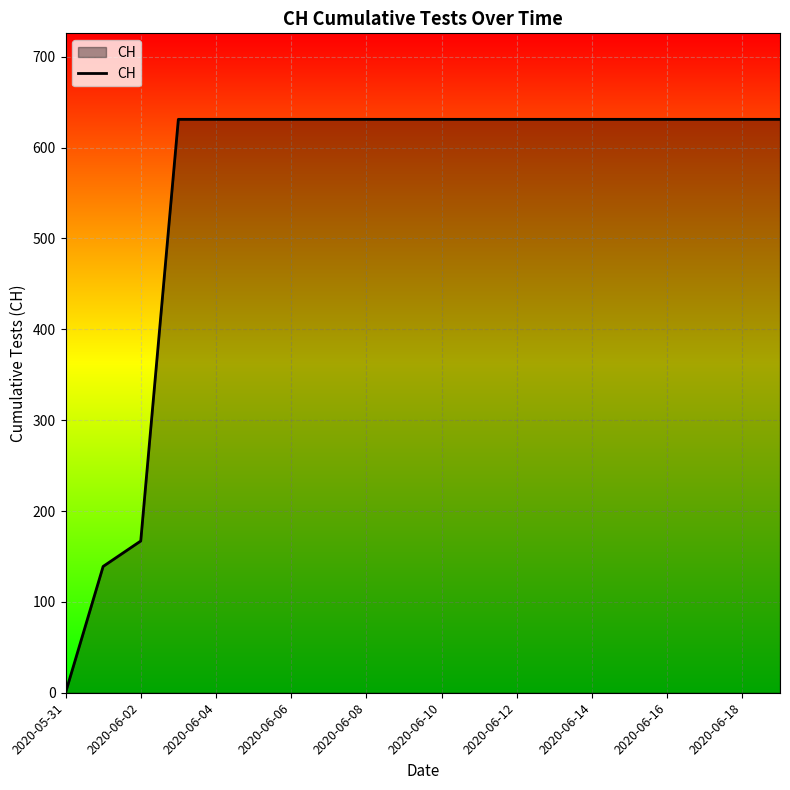

What is the greatest value displayed?

631